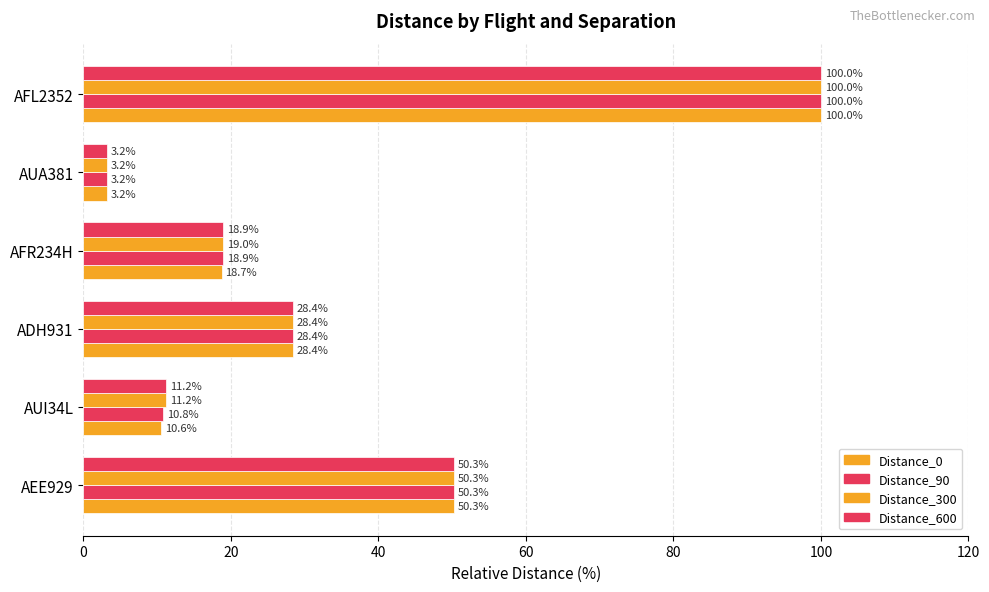

How many values in the Distance_0 series exceed 28?

3